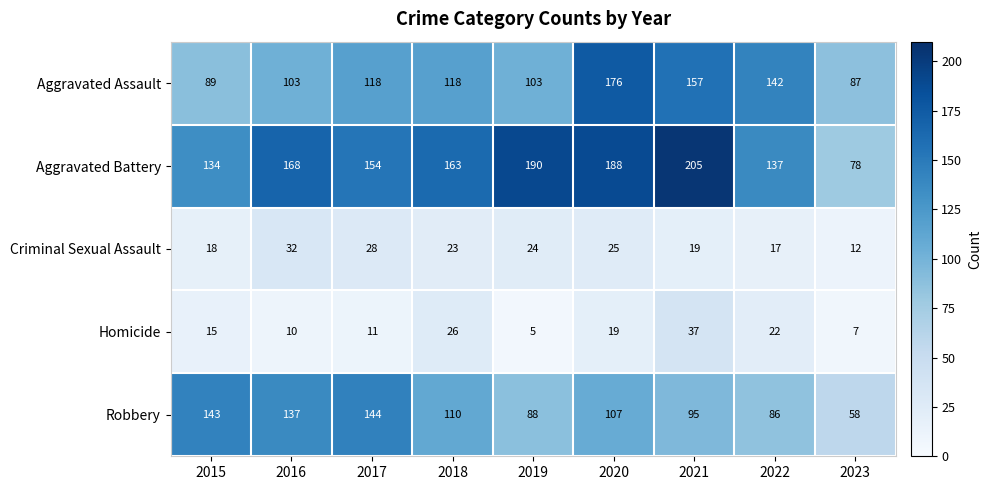

What is the average value of the Aggravated Assault series?

121